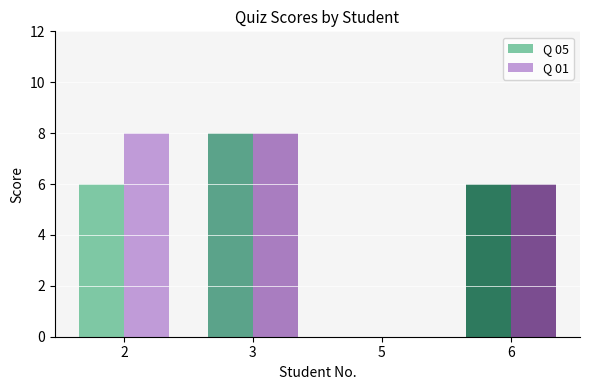

Reading left to right, what are all the values shown in this chart?

Q 05: 6	8	0	6
Q 01: 8	8	0	6